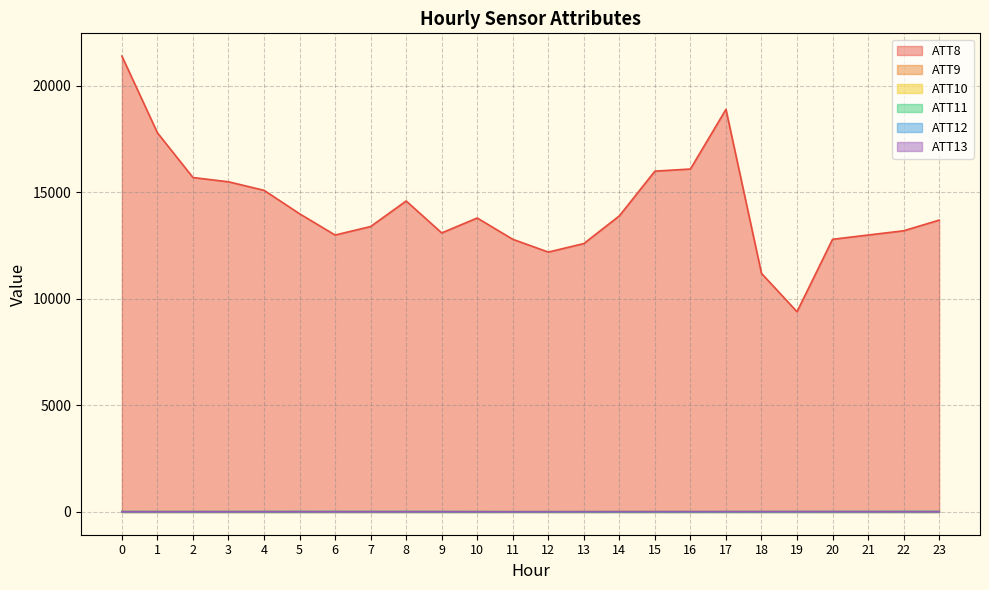

What is the average value of the ATT13 series?

9.6